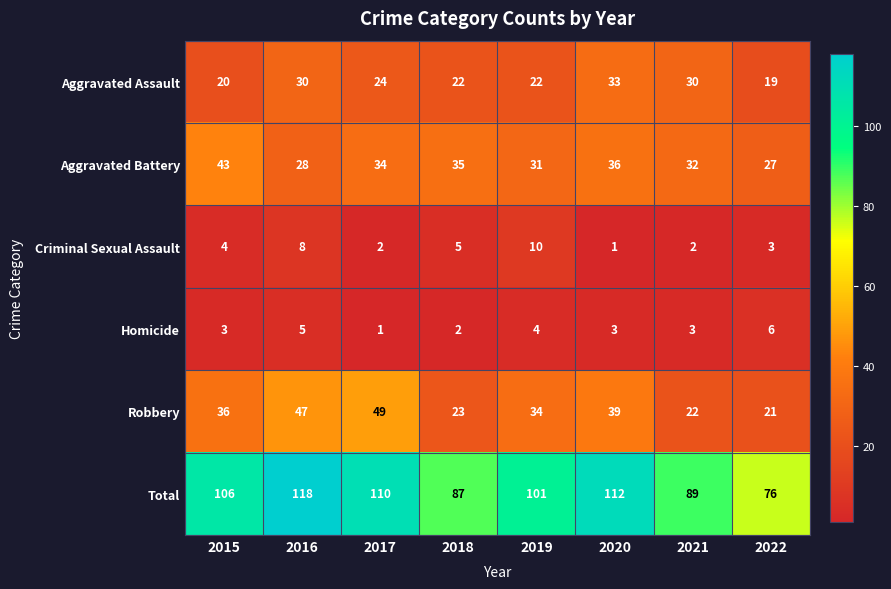

At 2021, list the series in order from largest to smallest.

Total, Aggravated Battery, Aggravated Assault, Robbery, Homicide, Criminal Sexual Assault